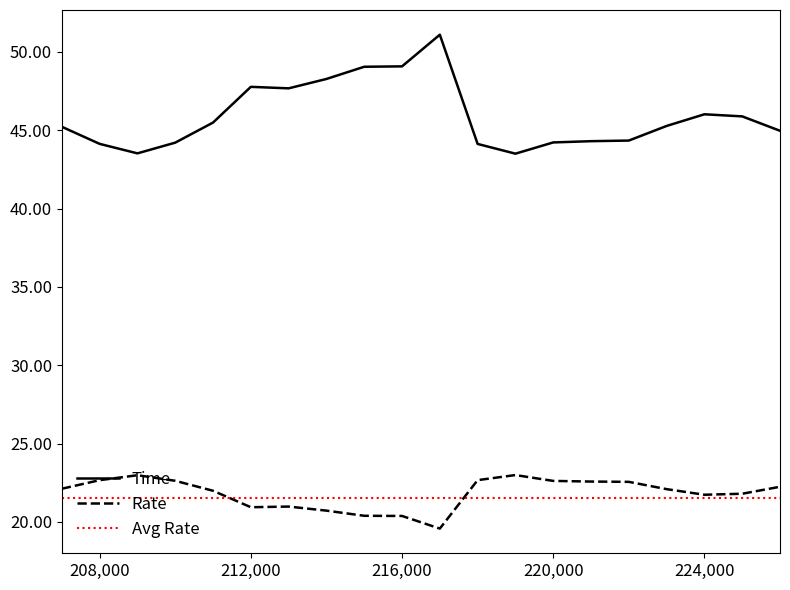

What is the smallest value displayed?

19.6